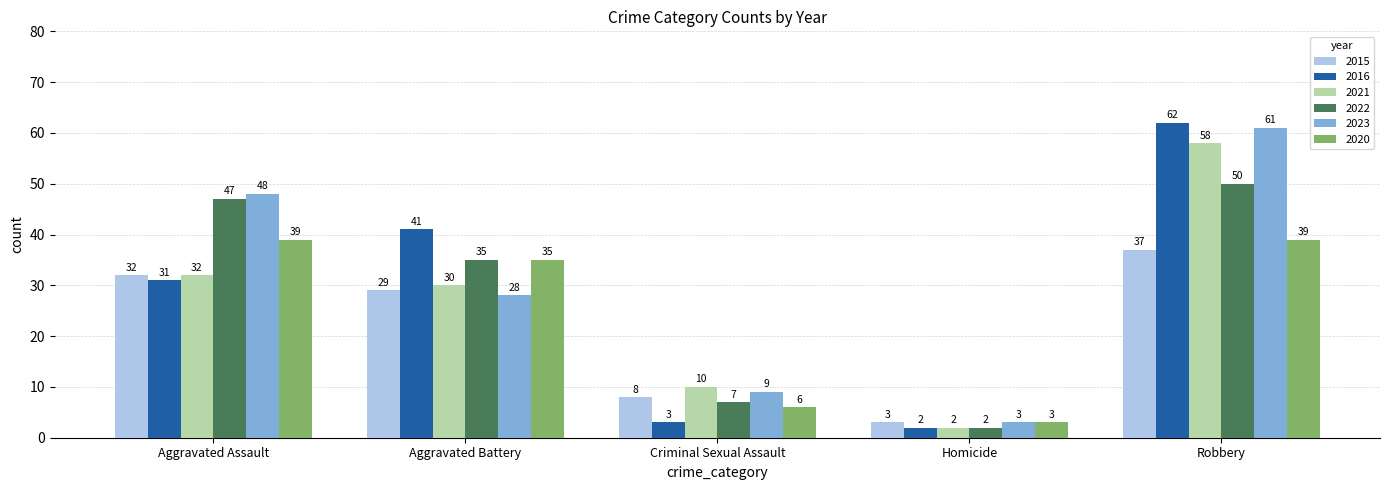

What is the label of the 5th bar from the left?

Robbery